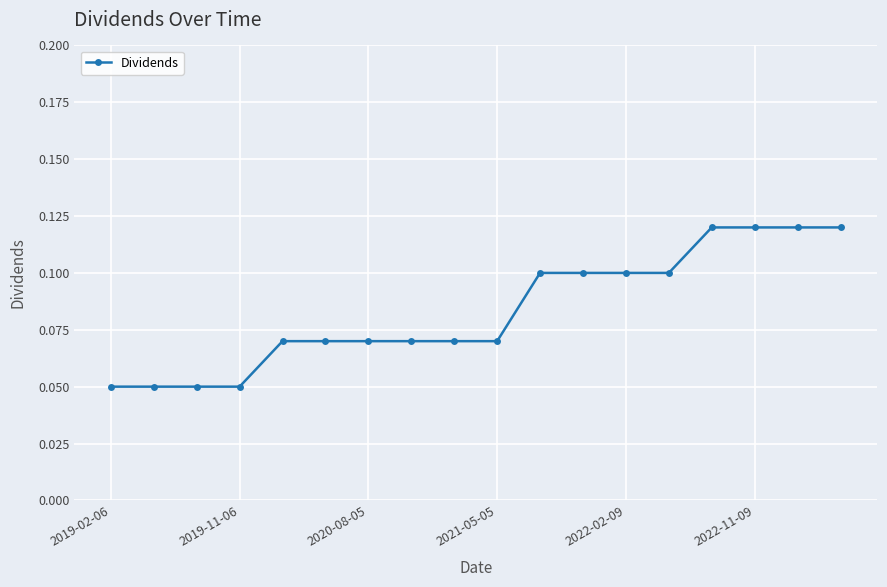

Count the number of data series in this chart.

1